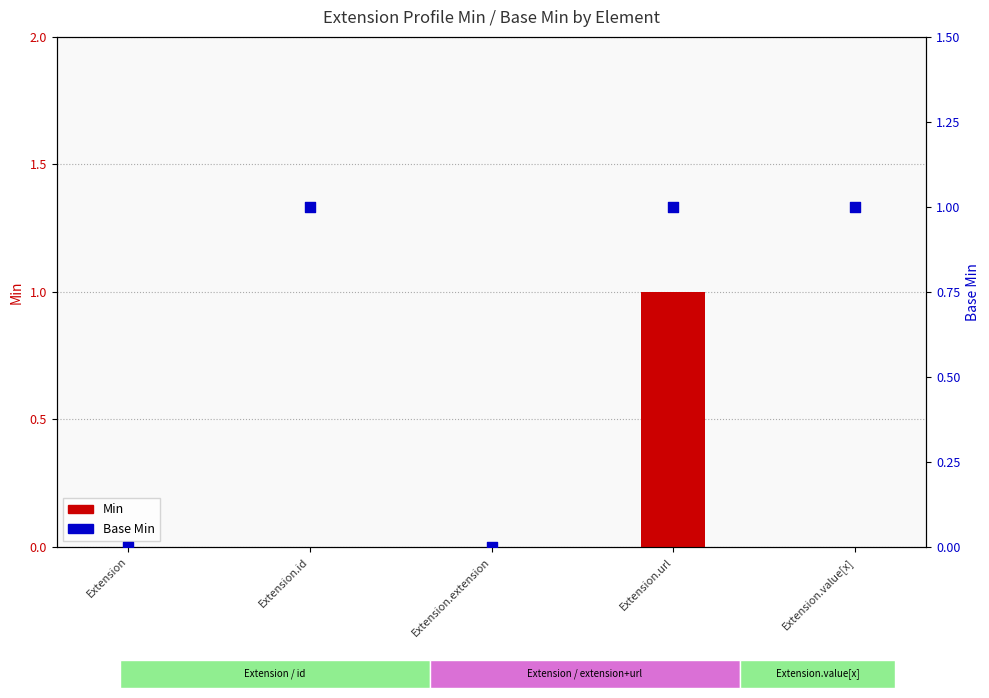

Which series contains the highest Y value?

Min